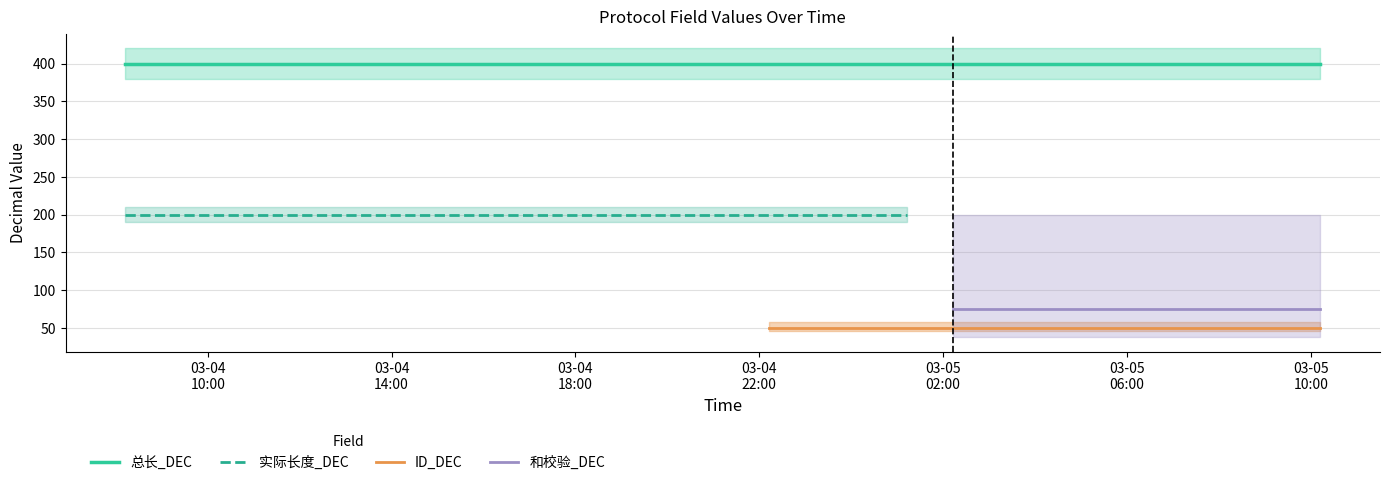

What is the greatest value displayed?

400